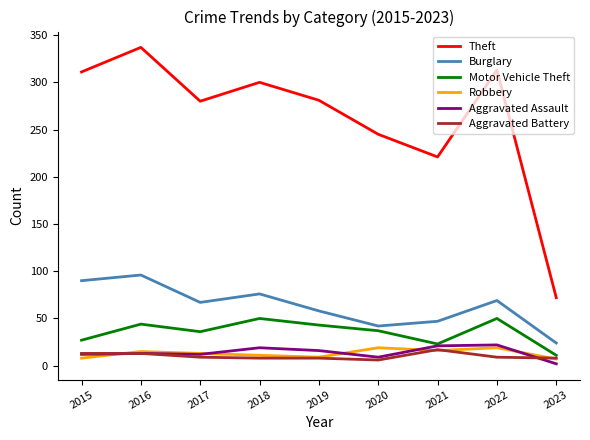

What is the maximum value shown in the chart?

337